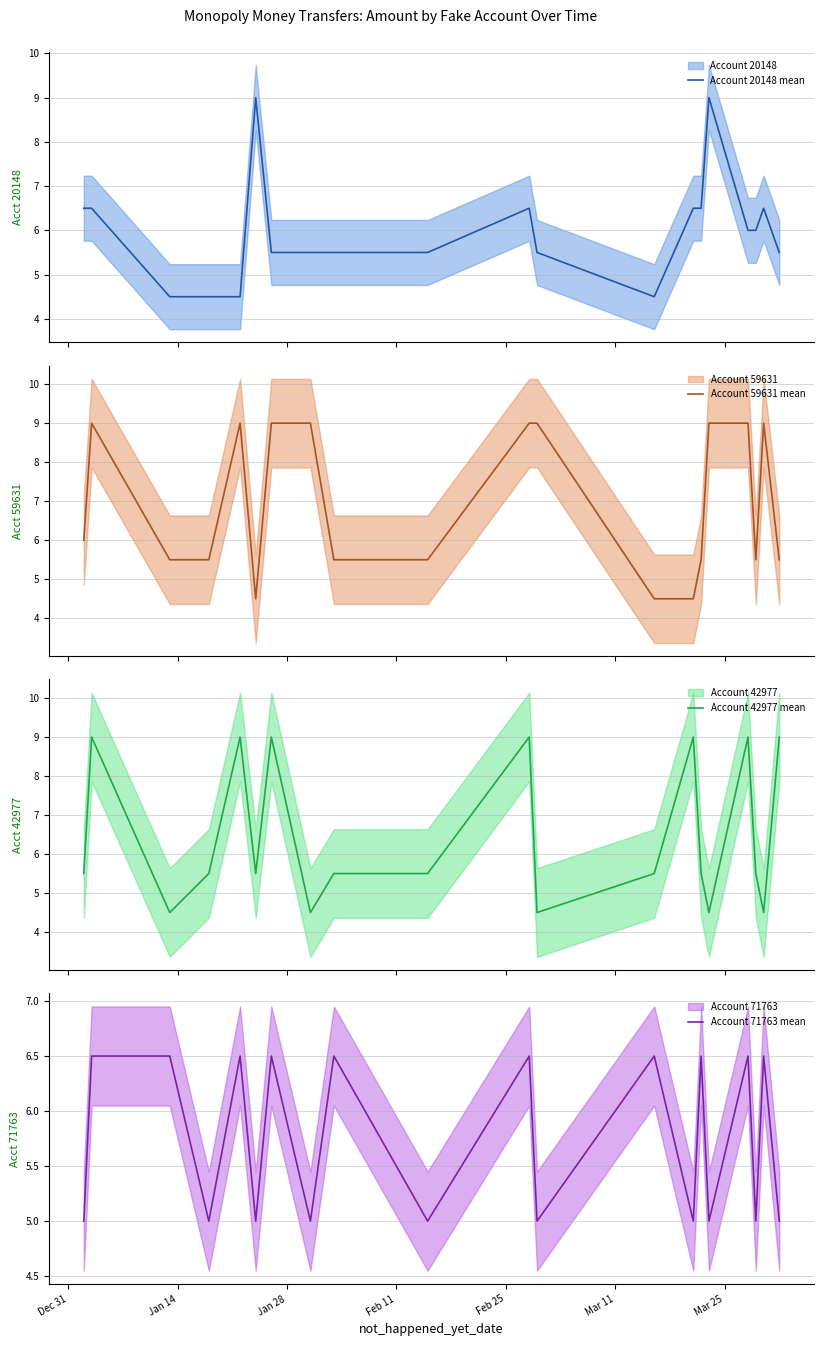

What is the highest value of the Account 20148 mean series?

9.0